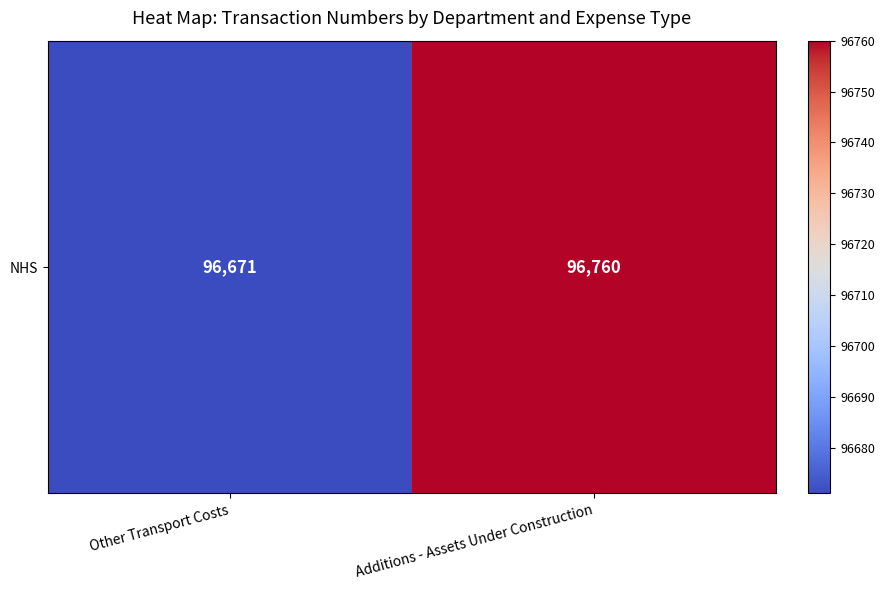

Is it true that the value at Additions - Assets Under Construction is 96760?

True